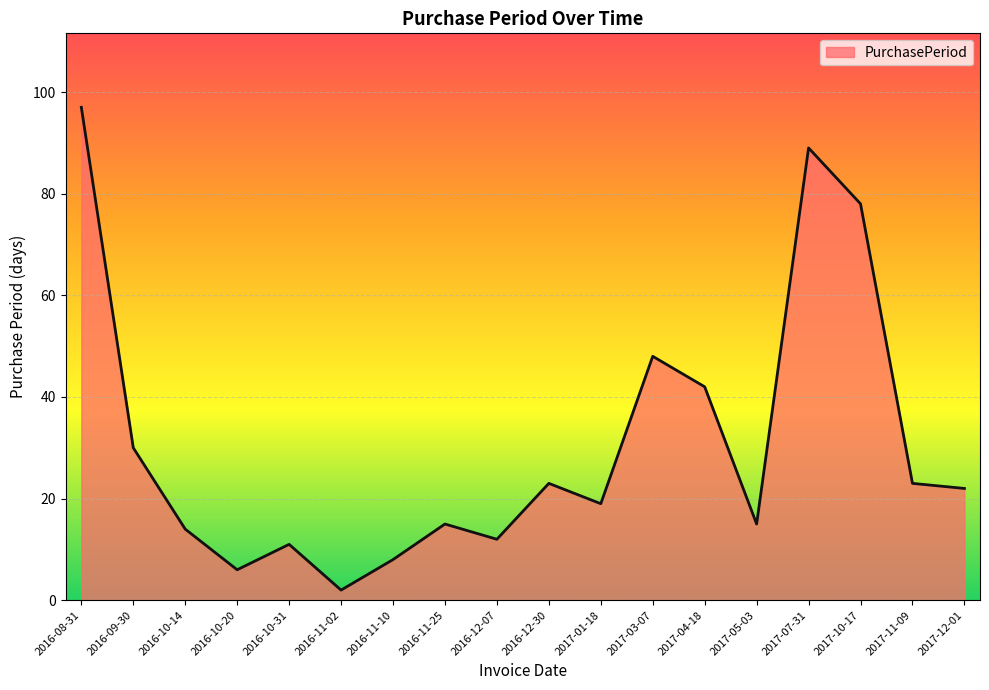

The chart shows a value of 45 at 2016-09-30. True or false?

False